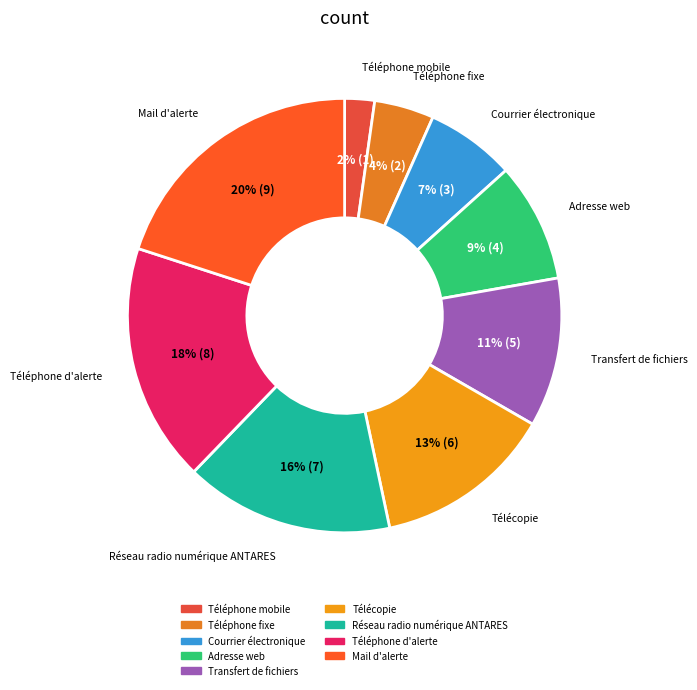

True or false: Transfert de fichiers accounts for 11% of the total.

True